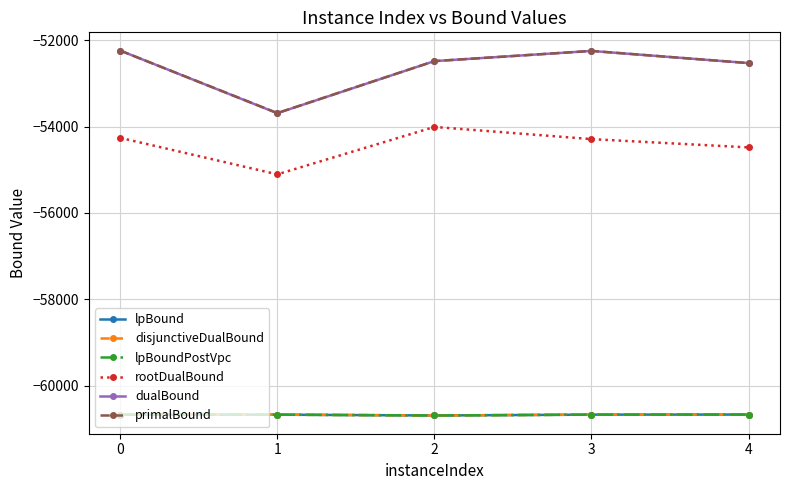

Does the chart have visible grid lines?

Yes